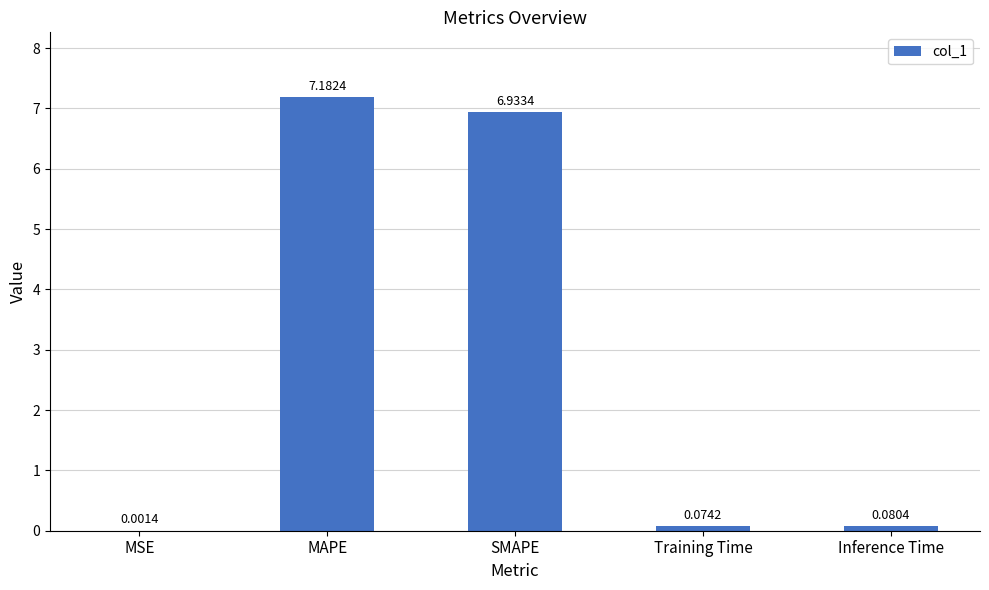

At which label is the value closest to 3?

Inference Time